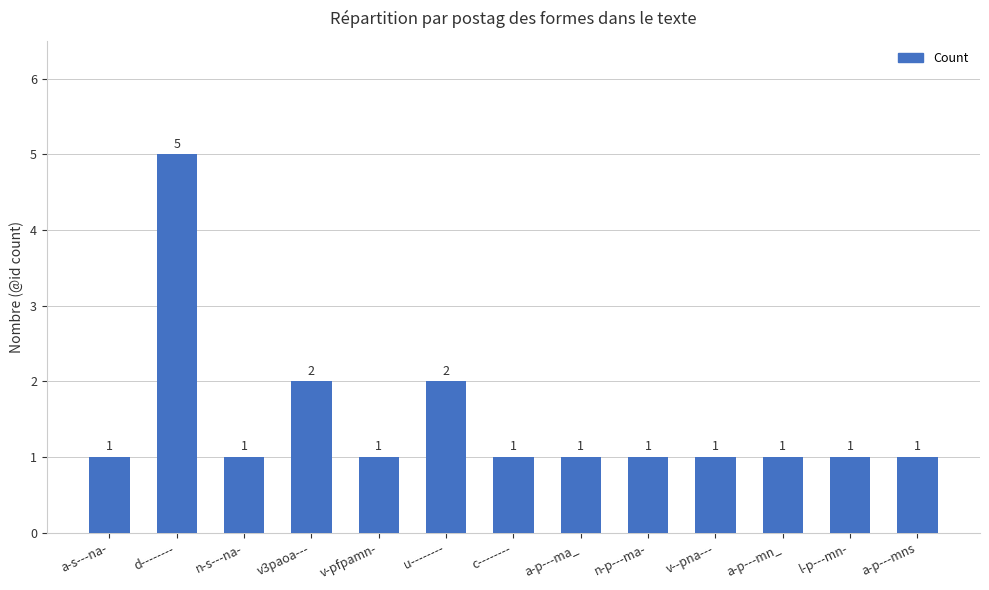

What position from the left is v3paoa---?

4